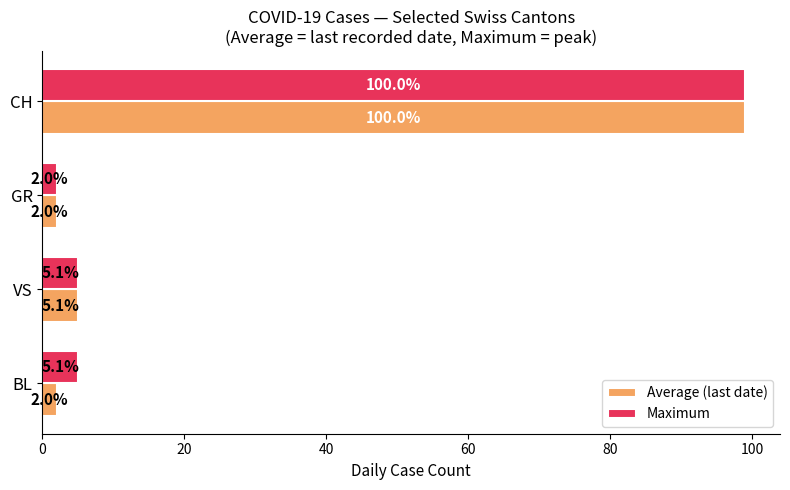

What is the difference between the maximum and minimum values in the Average (last date) series?

97